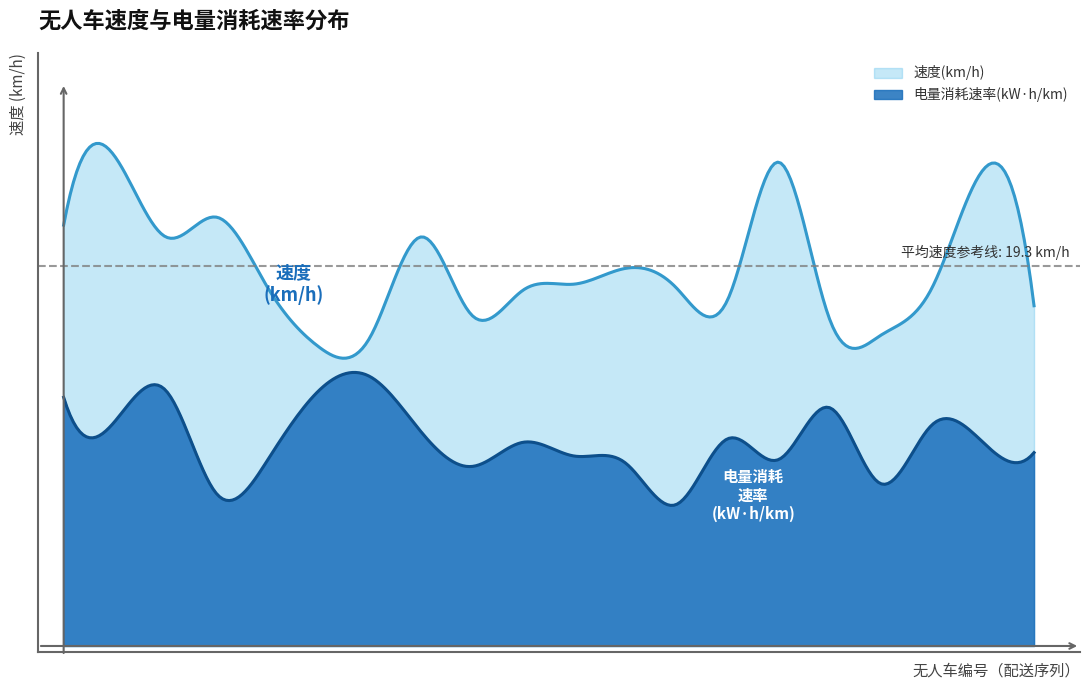

Is the value of 速度(km/h) at 无人车20 greater than the value of 电量消耗速率(kW·h/km) at 无人车1?

Yes